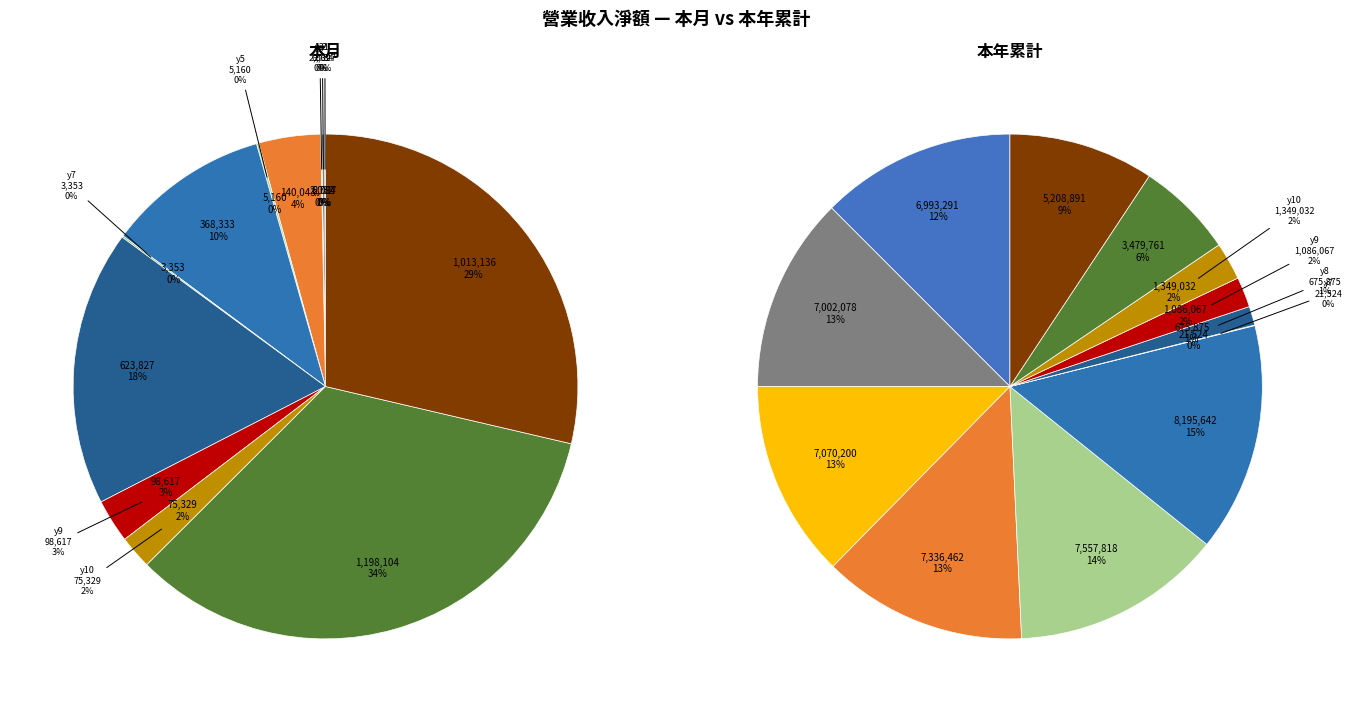

Between 本年累計_values and 3, which is larger?

3